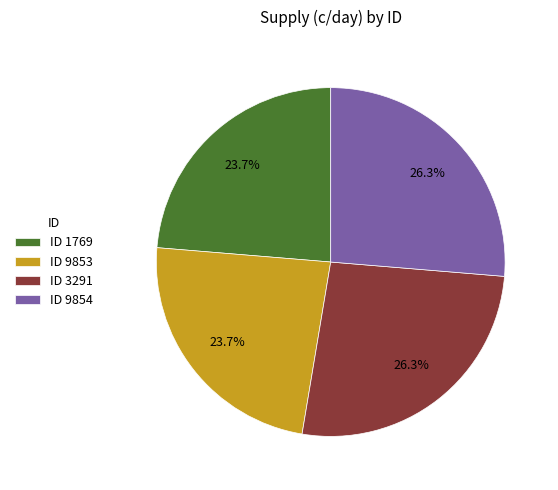

What portion of the pie excludes ID 9854?

73.7%